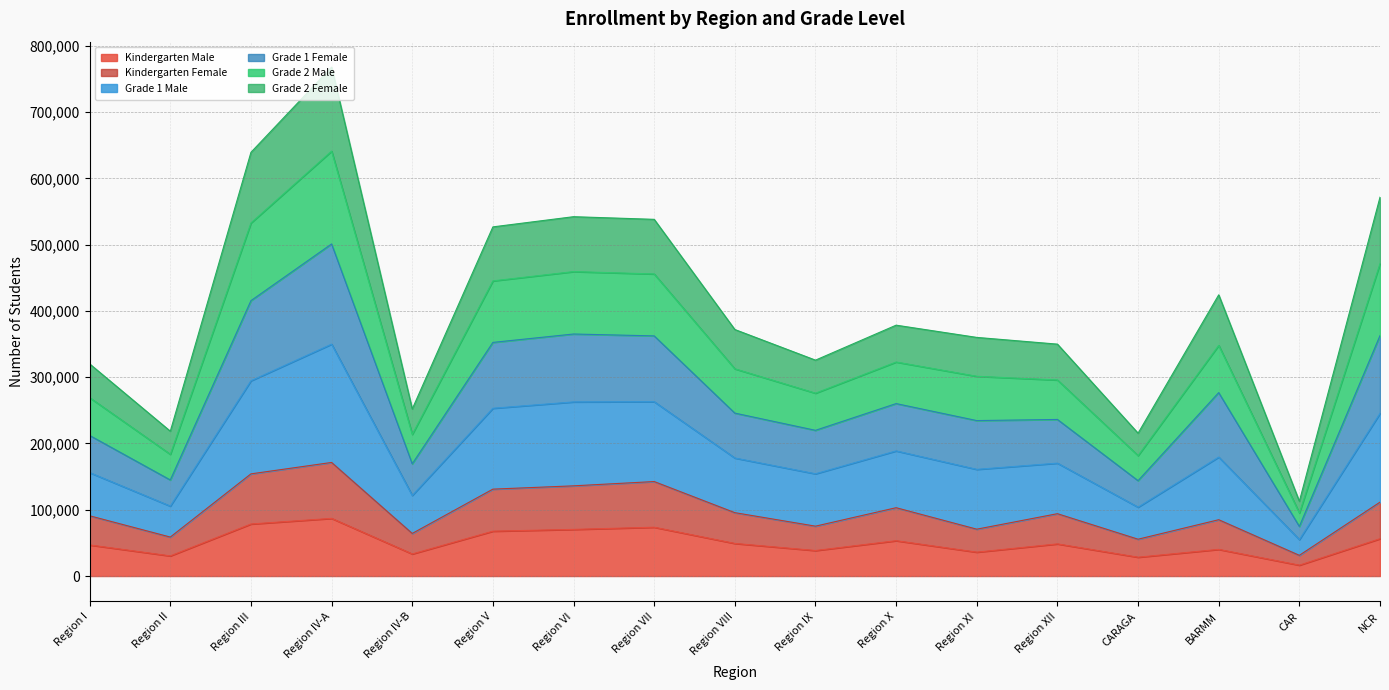

True or false: Kindergarten Female has a value of 89728 at Region VI.

False